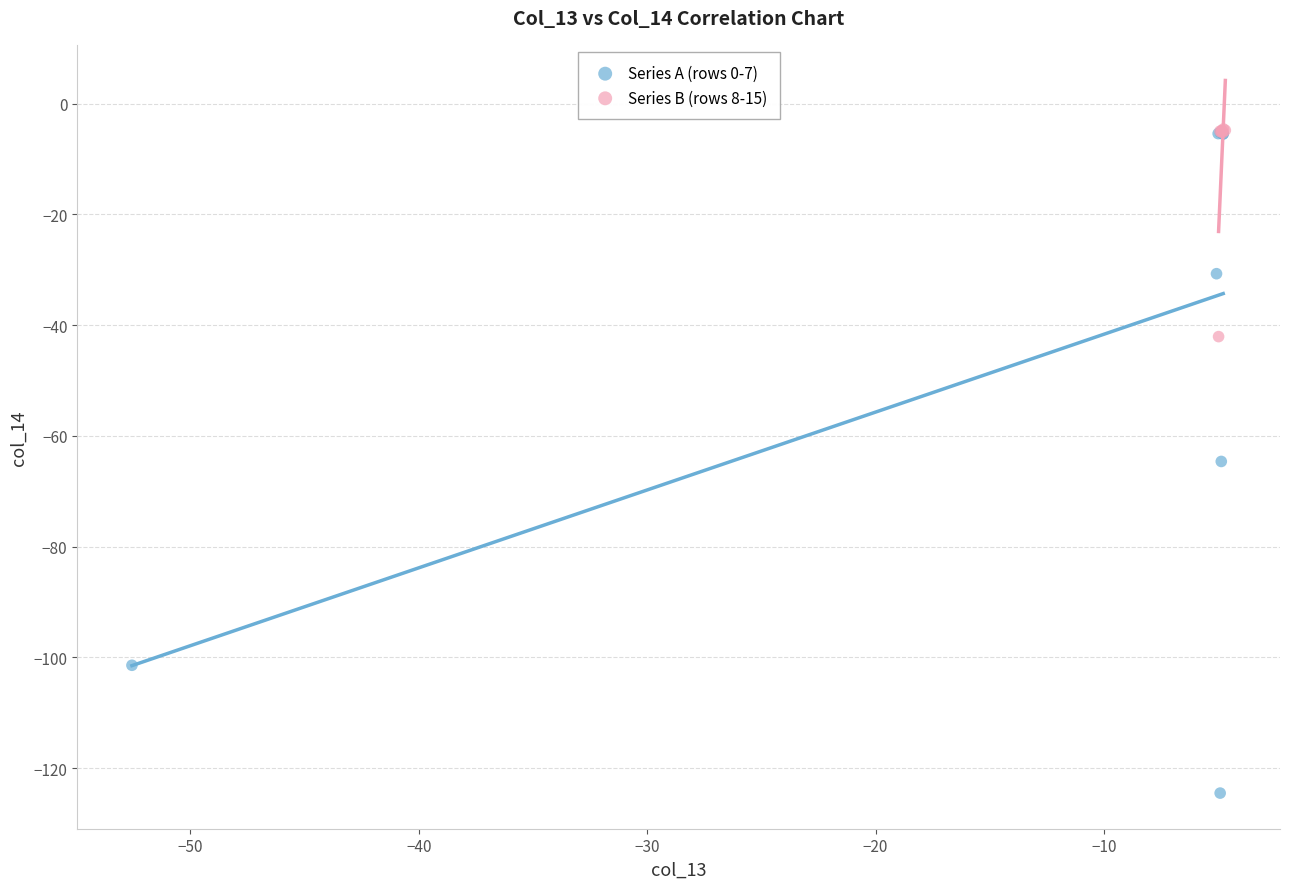

Which series contains the lowest Y value?

Series A (rows 0-7)